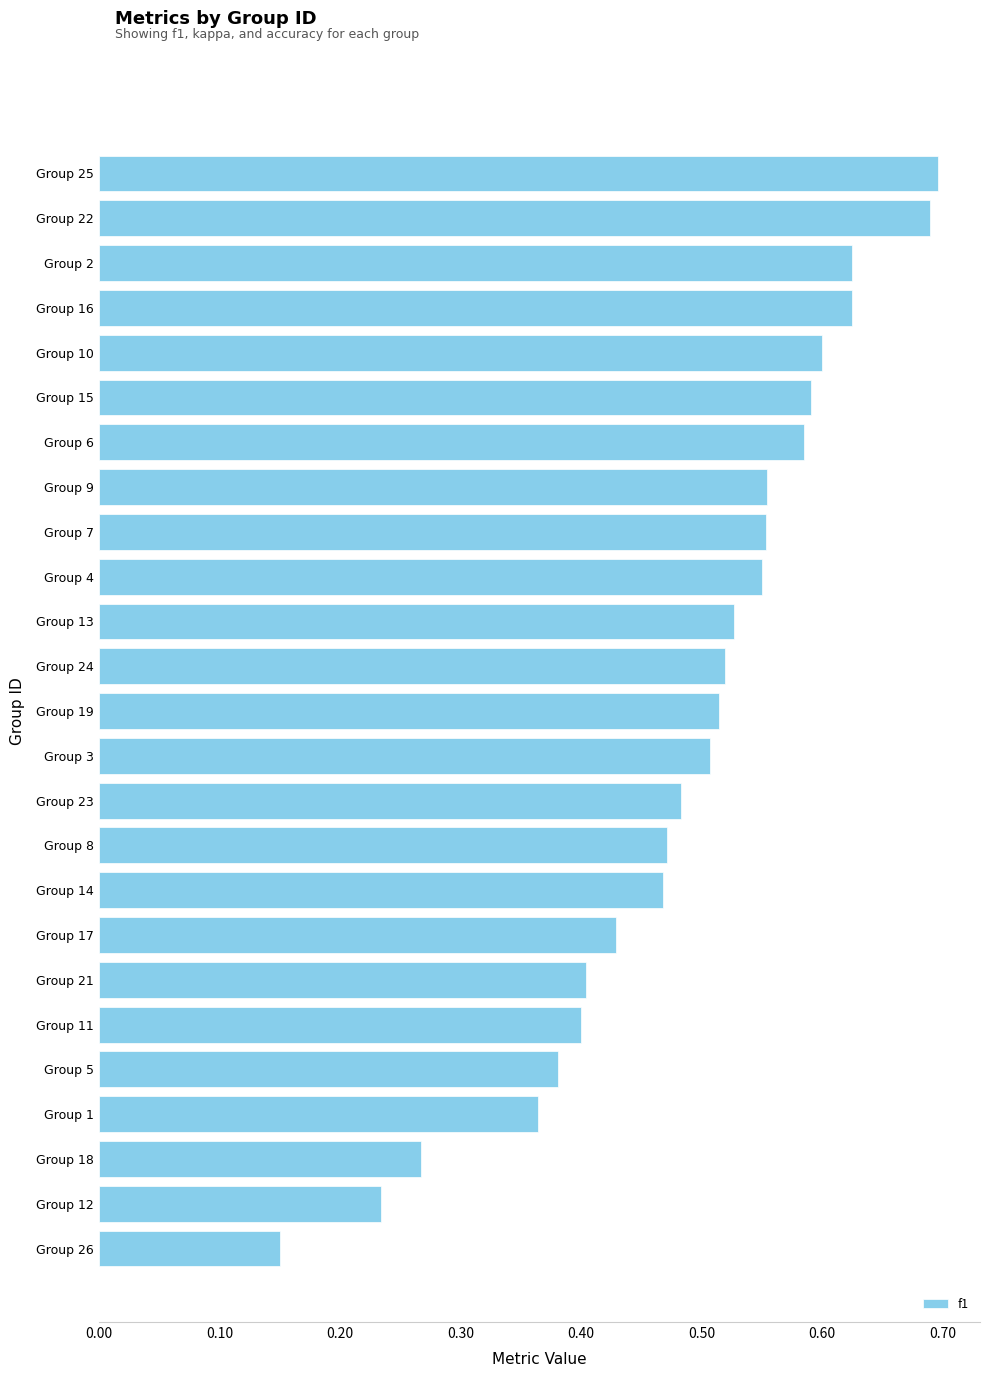

Between Group 21 and Group 14, which is larger?

Group 14